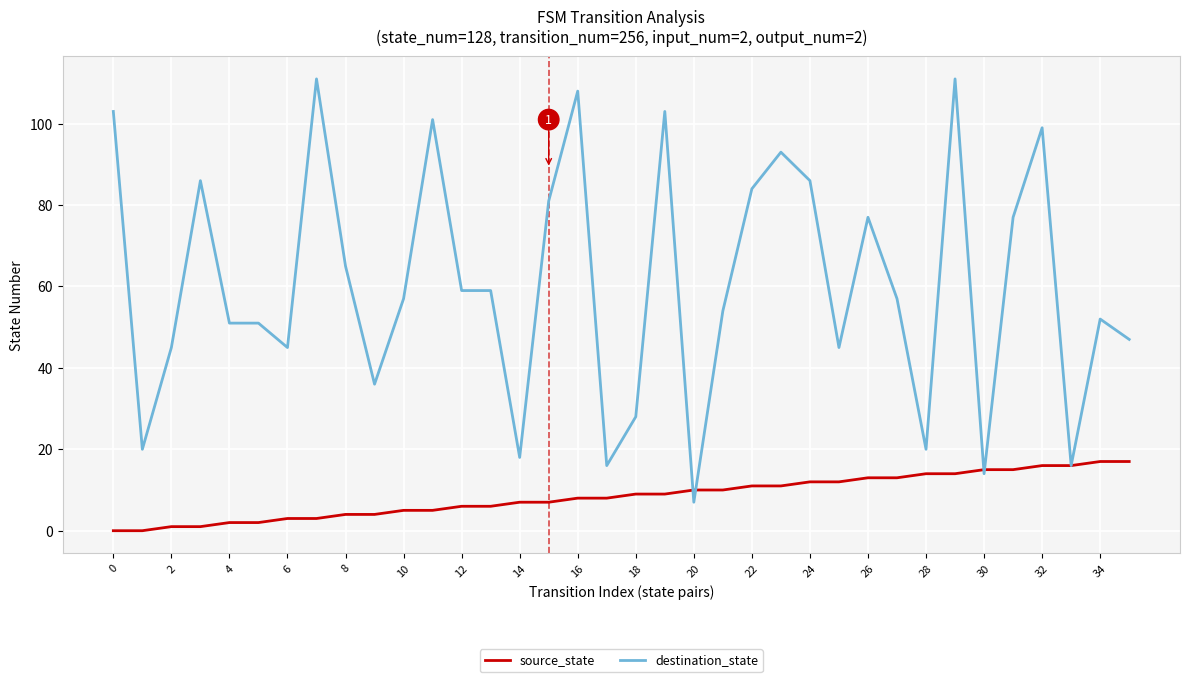

Which series has the largest range (max minus min)?

destination_state